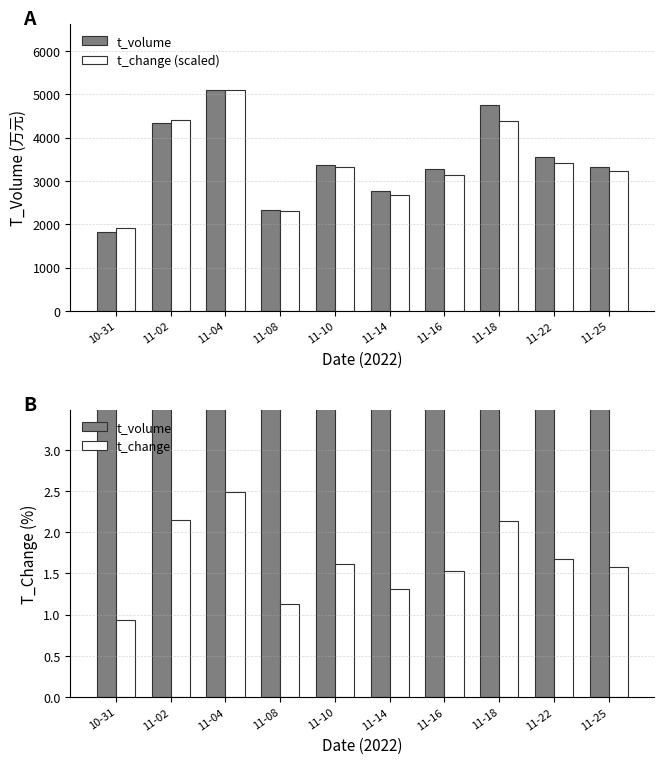

The t_volume series shows 3379.0 at 11-10. True or false?

True